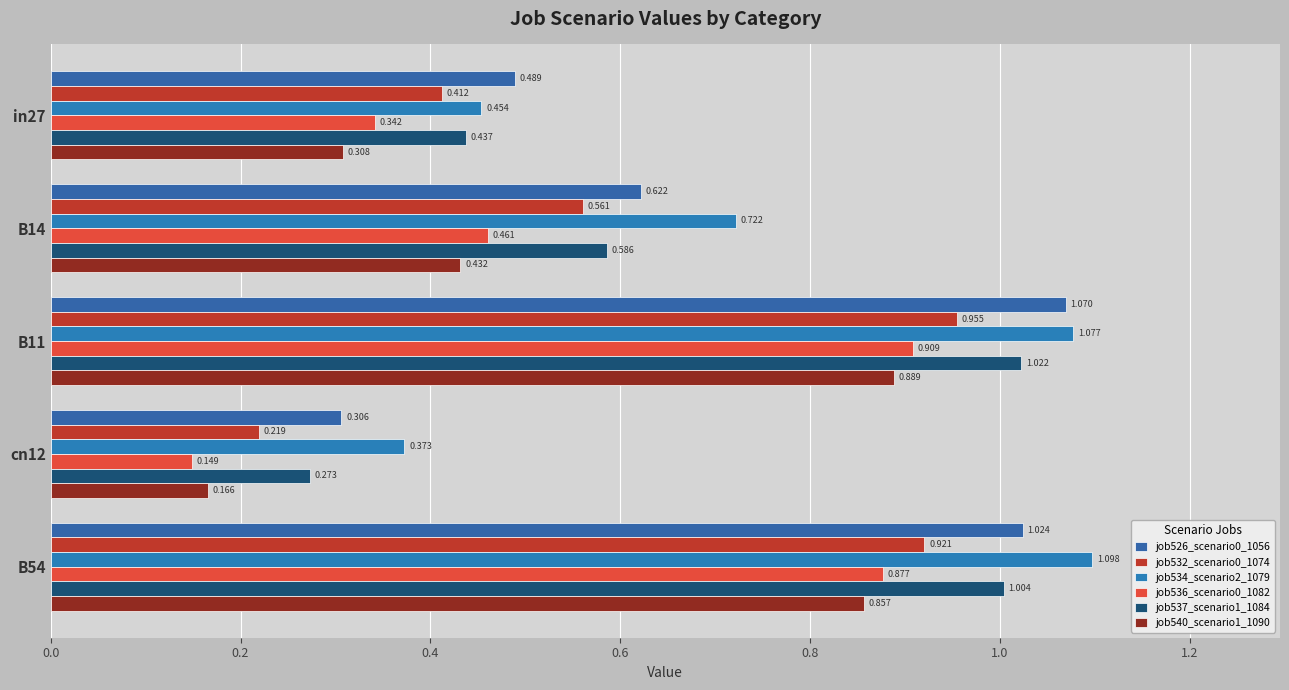

Reading right to left, transcribe all the data shown in this chart.

job526_scenario0_1056: 1.0	0.3	1.1	0.6	0.5
job532_scenario0_1074: 0.9	0.2	1.0	0.6	0.4
job534_scenario2_1079: 1.1	0.4	1.1	0.7	0.5
job536_scenario0_1082: 0.9	0.1	0.9	0.5	0.3
job537_scenario1_1084: 1.0	0.3	1.0	0.6	0.4
job540_scenario1_1090: 0.9	0.2	0.9	0.4	0.3